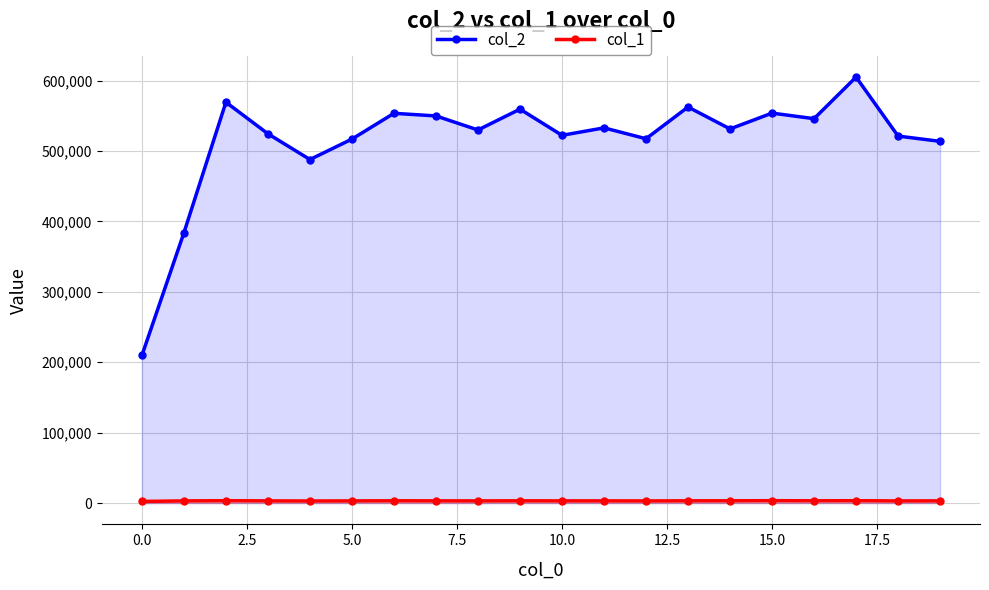

At which category does the chart reach its peak across all series?

17